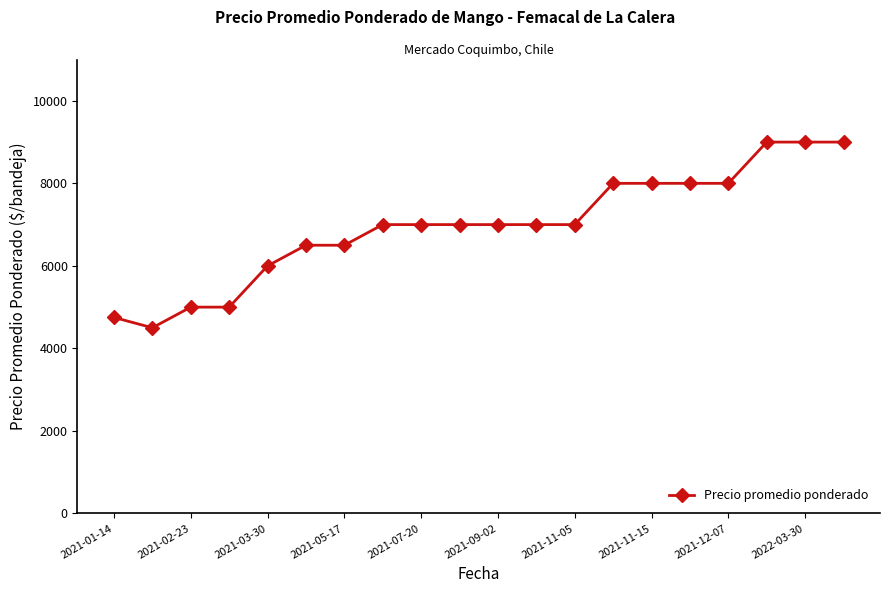

What is the minimum value shown in the chart?

4500